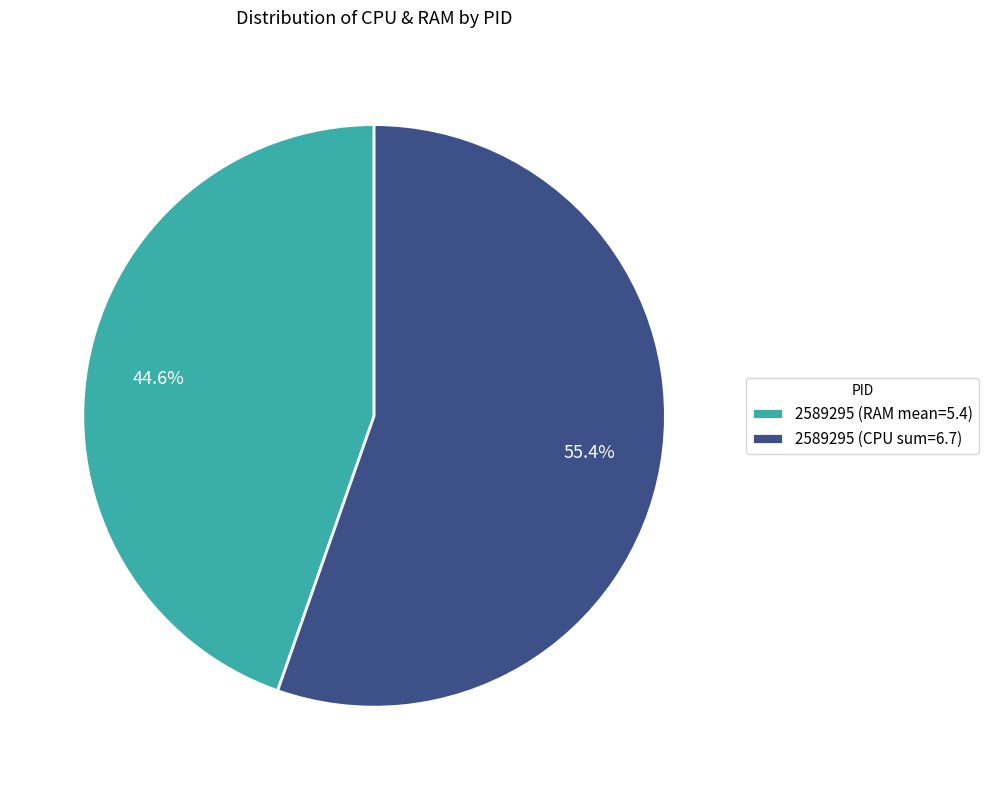

Rank the categories by value from highest to lowest.

2589295 (CPU sum=6.7), 2589295 (RAM mean=5.4)